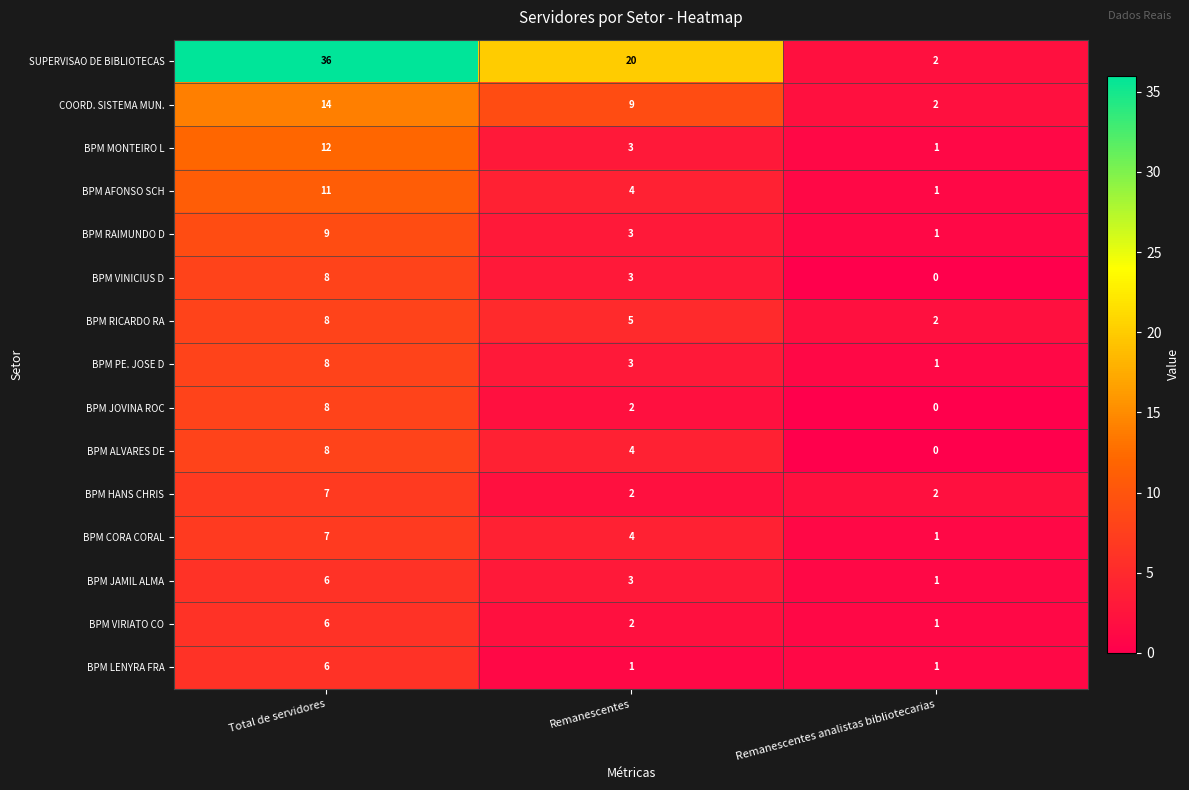

List the labels in order of BPM JOVINA ROC value, smallest first.

Remanescentes analistas bibliotecarias, Remanescentes, Total de servidores